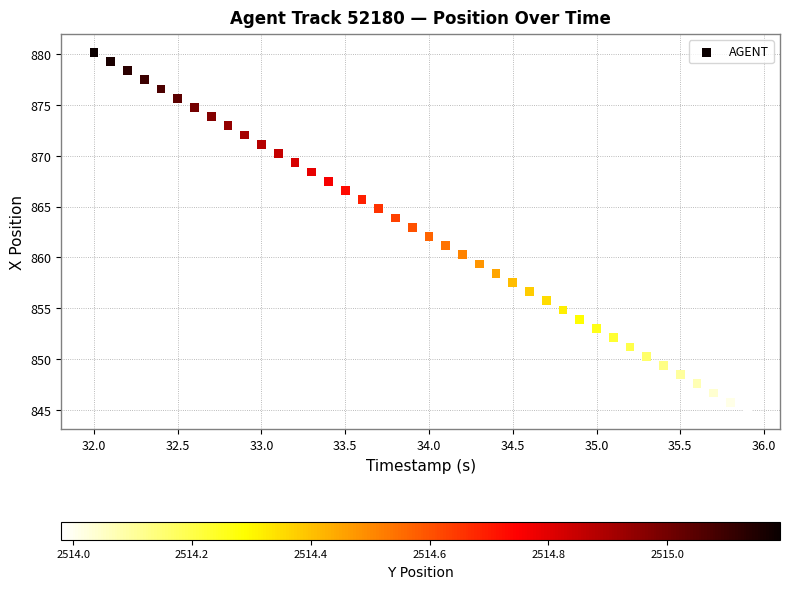

What is the range of X values (max minus min)?

3.9